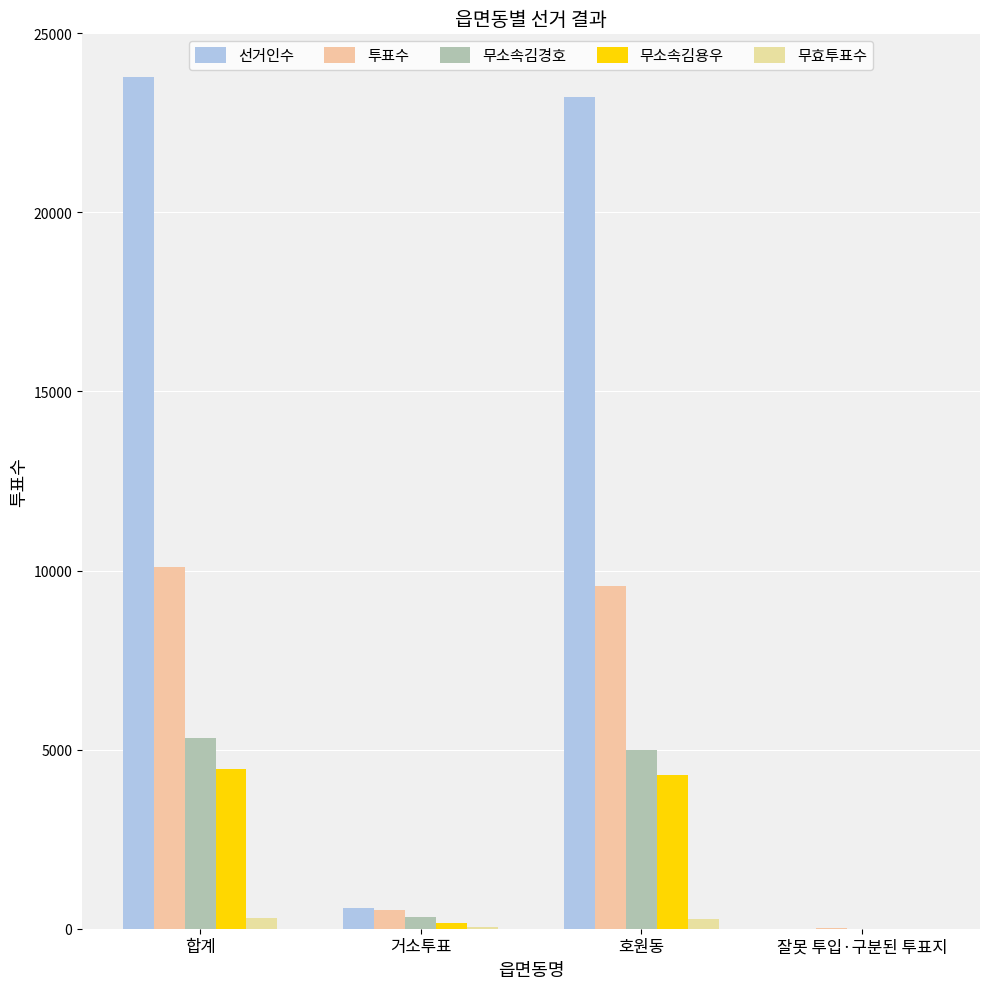

How many distinct data groups are displayed?

5